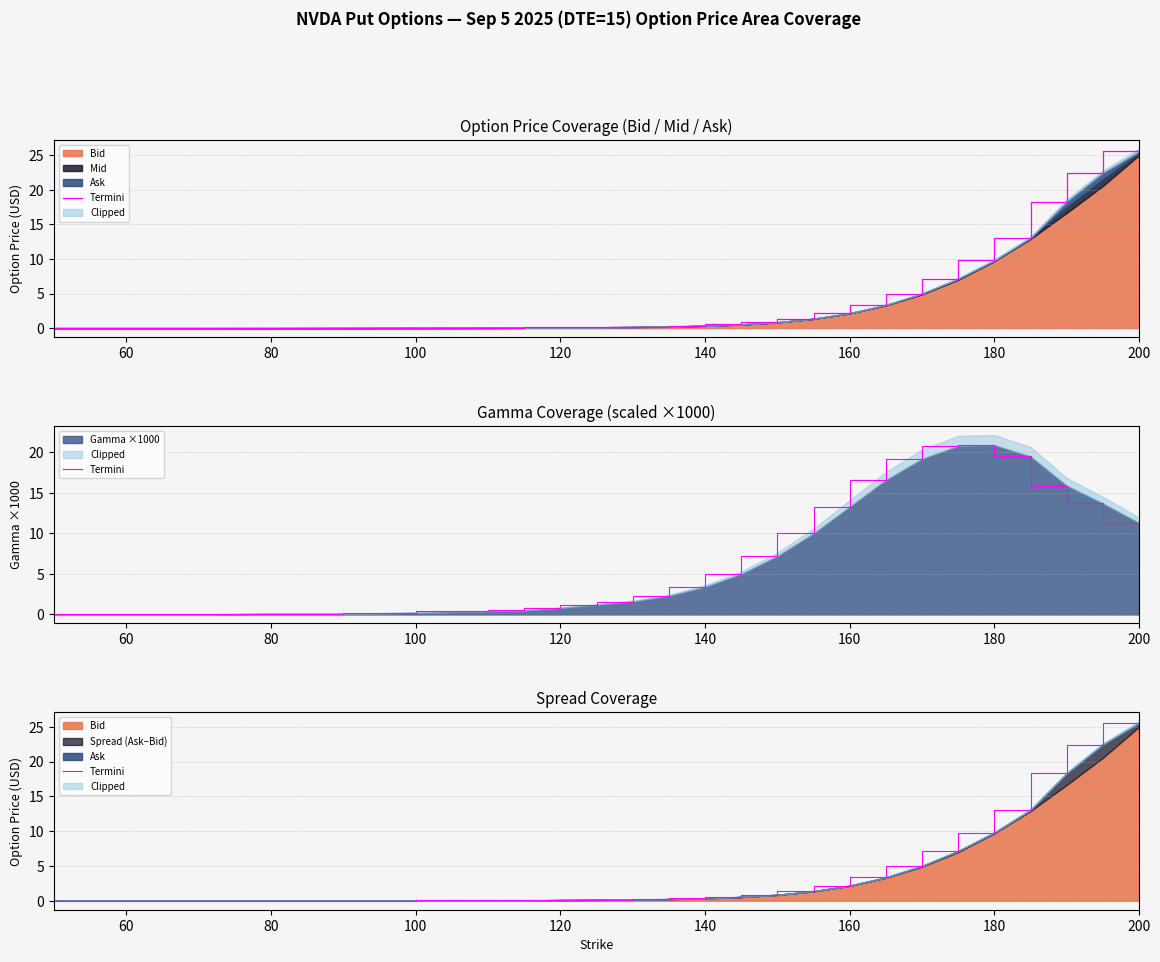

The value of Gamma ×1000 at 200 is 5.7. True or false?

False